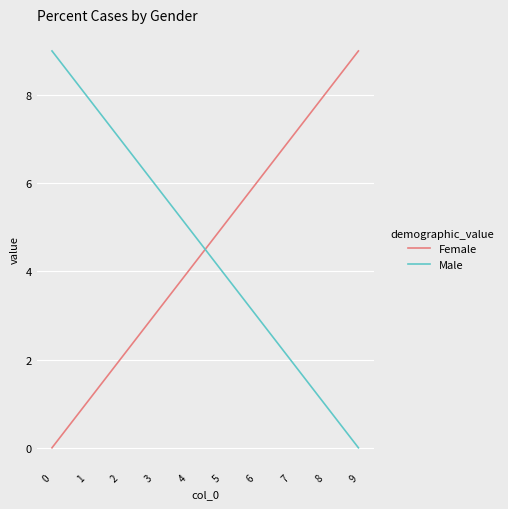

What are all the series names shown in the legend?

Female, Male